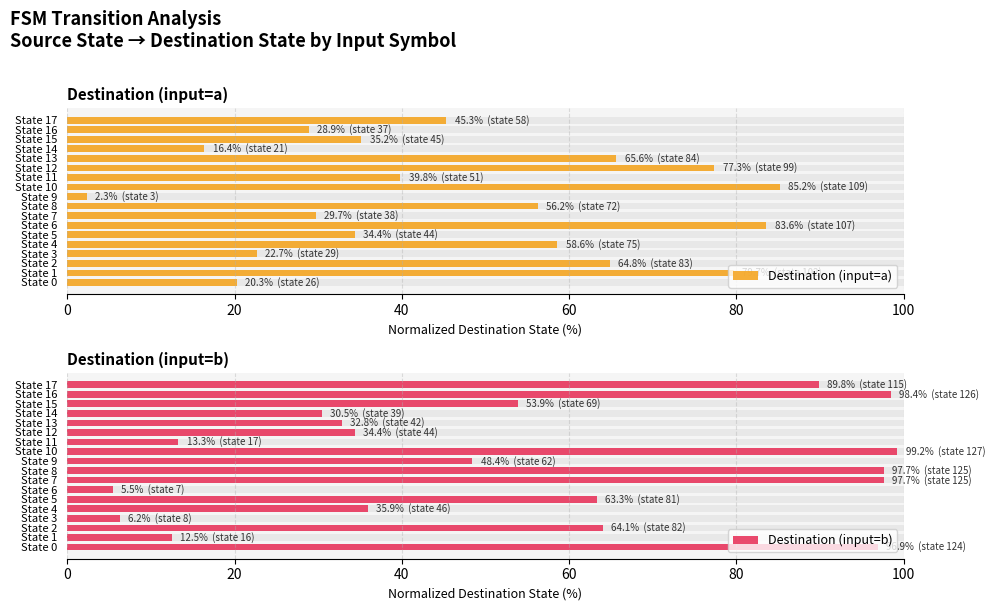

At which label does Destination (input=b) reach its minimum?

State 6